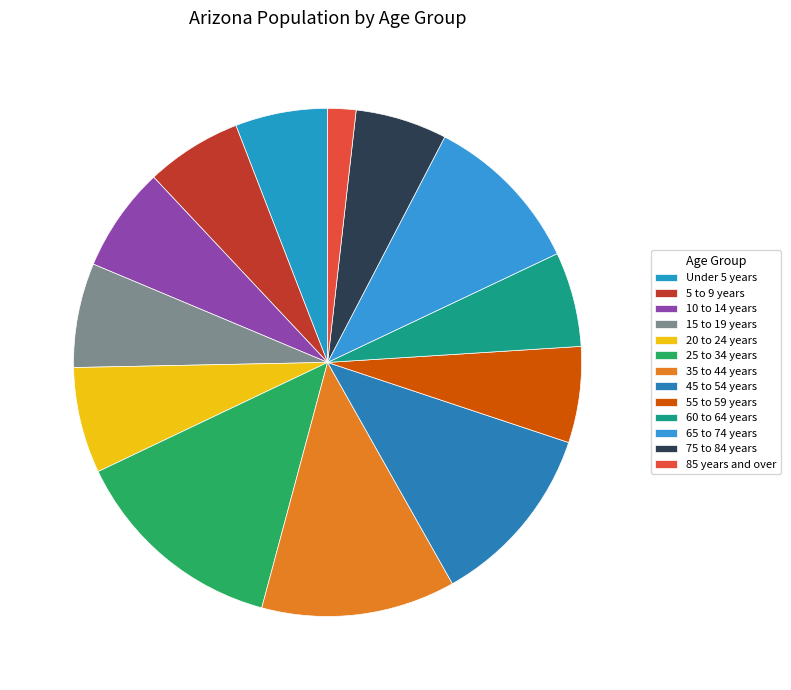

Is there any slice that represents more than half of the pie?

No